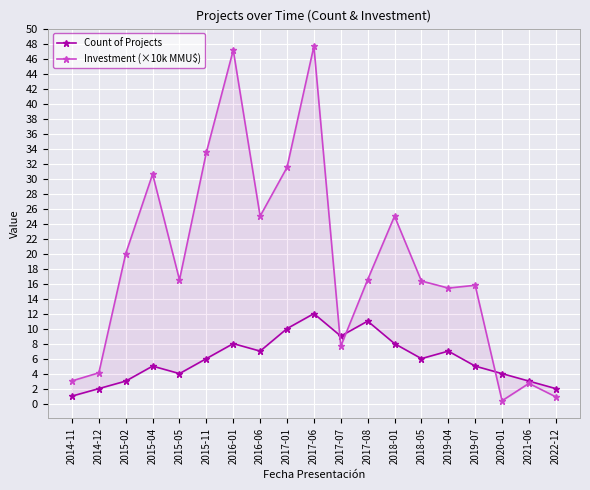

What is the greatest value displayed?

47.6